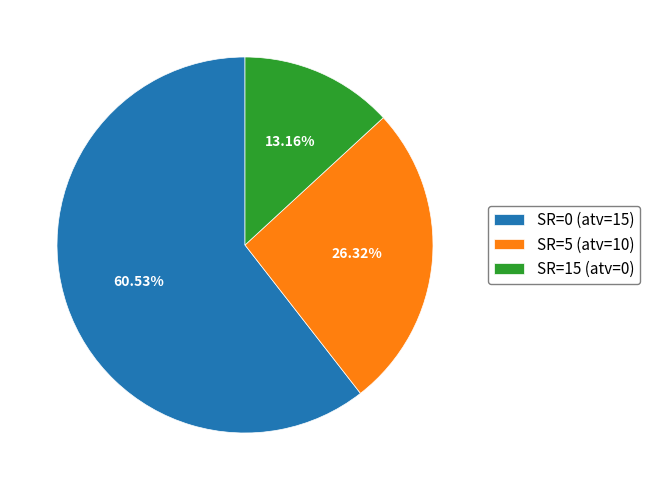

How many segments does this pie chart have?

3